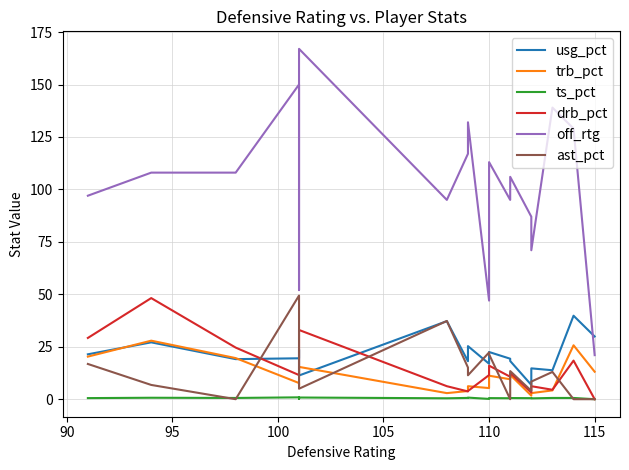

What is the sum of the ast_pct values at 10 and 105?

41.7